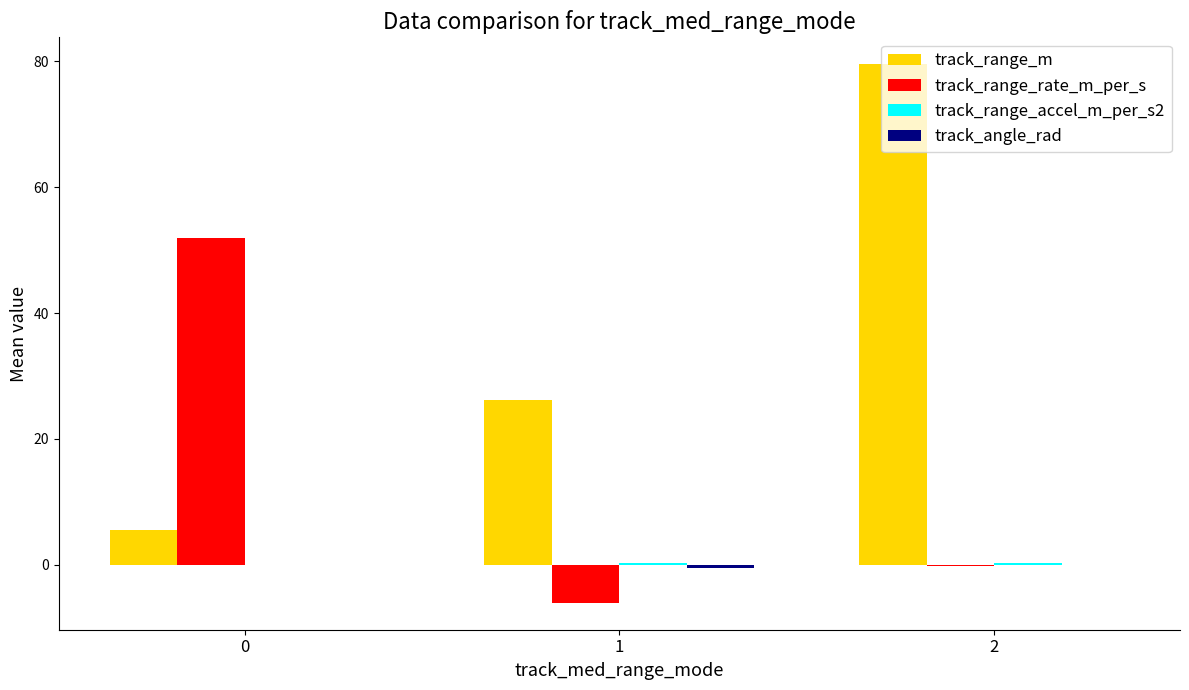

Does the chart contain stacked bars?

No